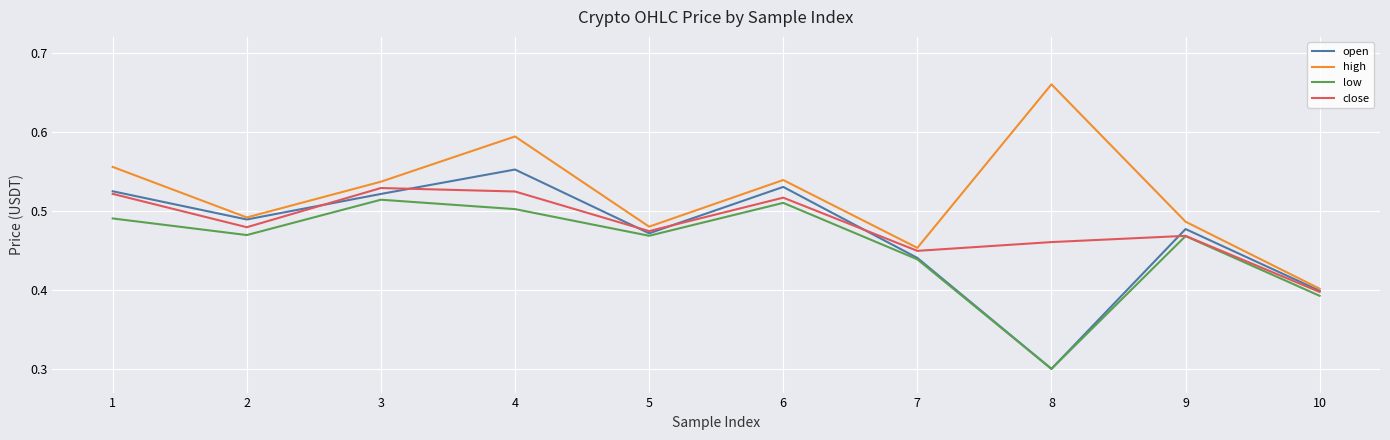

The value of low at 4 is 0.5. True or false?

True